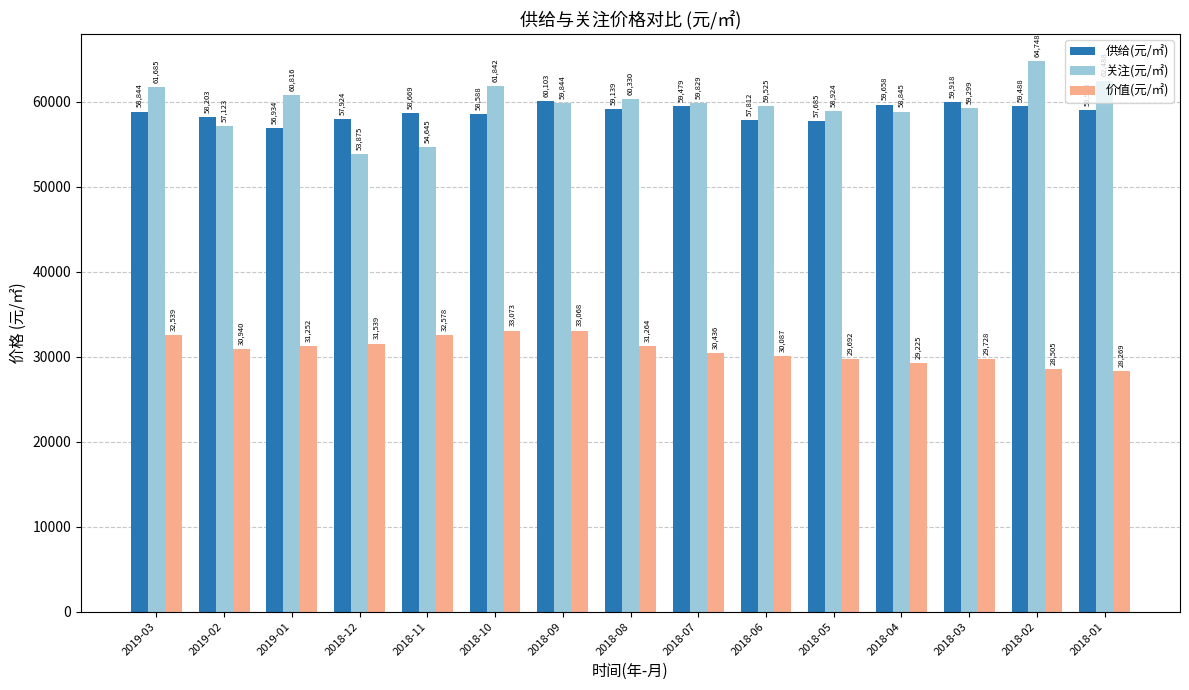

The value of 供给(元/㎡) at 2018-01 is 20389. True or false?

False